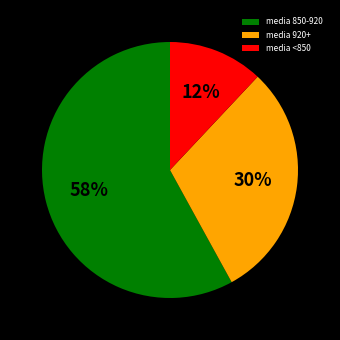

Count the number of slices in the pie.

3